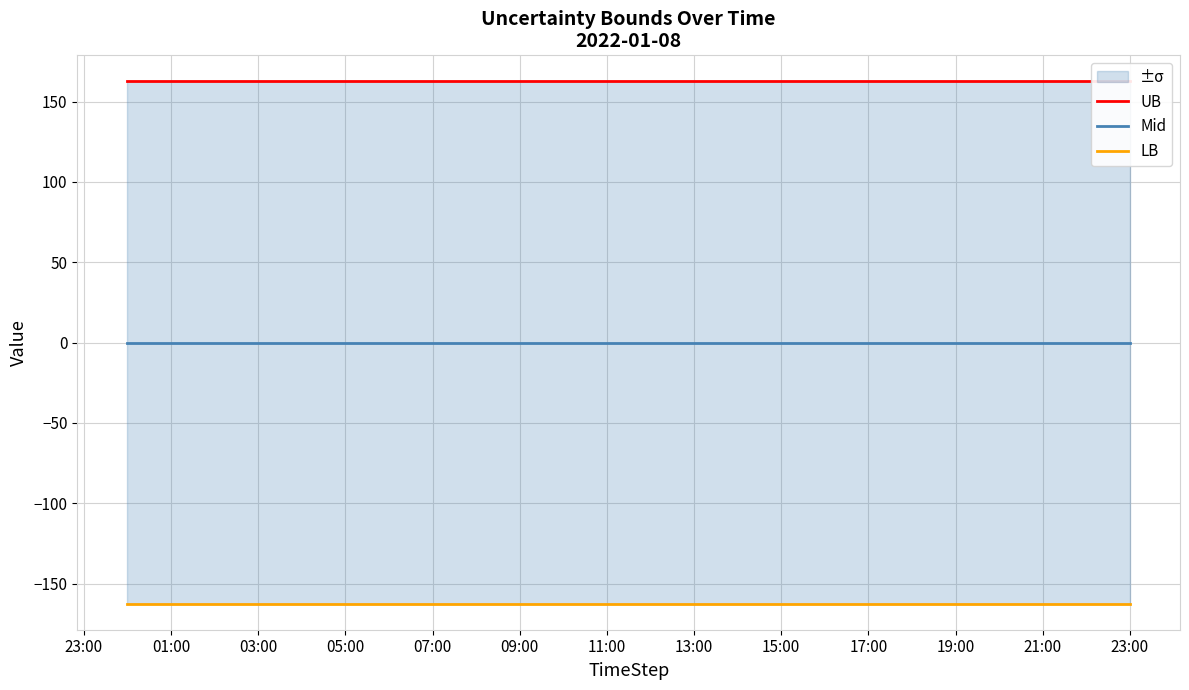

Is this an area chart (filled region under the line)?

No